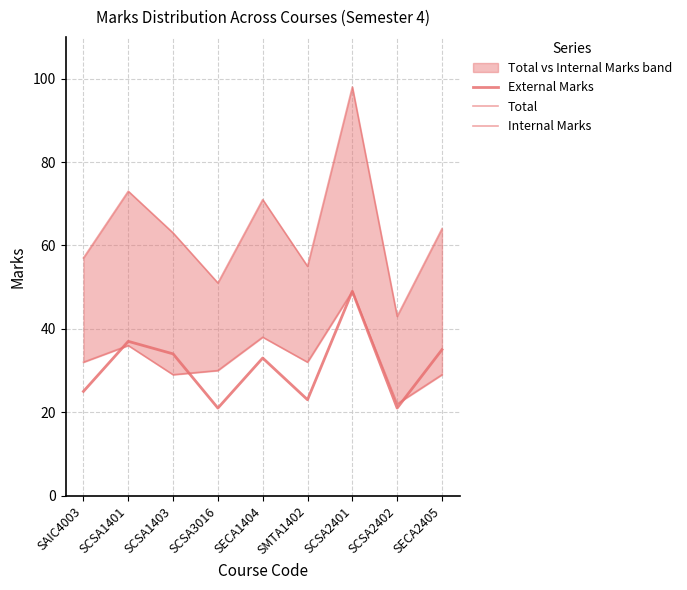

True or false: Total has a value of 69 at SCSA2401.

False